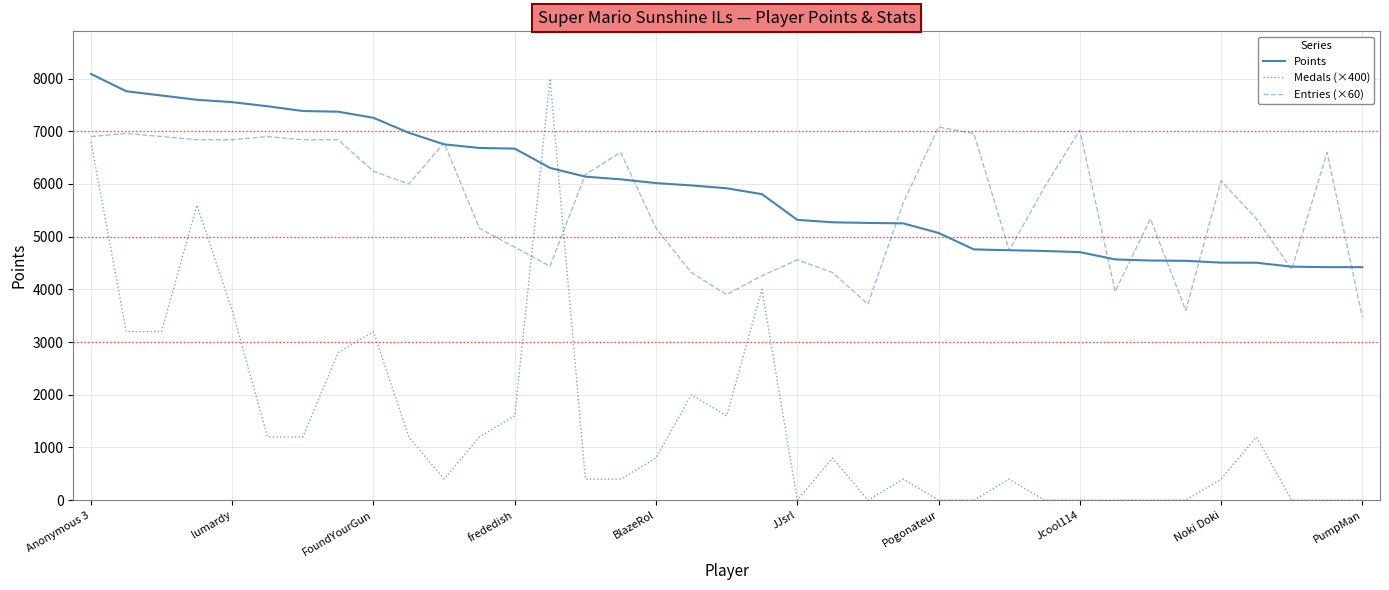

Which series ends up on top after the final intersection of Points and Medals (×400)?

Points